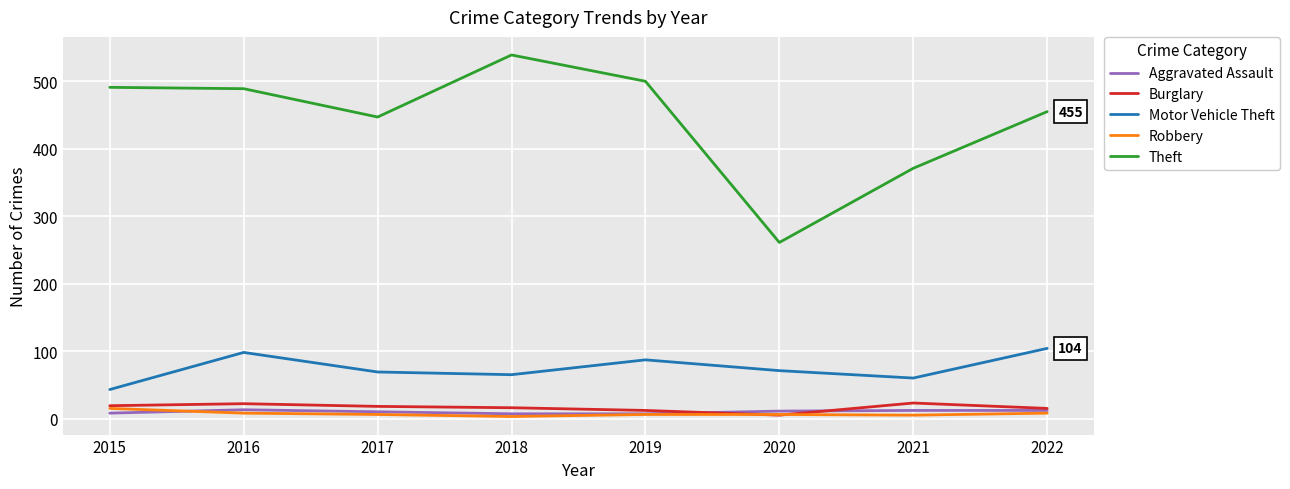

True or false: Aggravated Assault and Theft cross at least once.

False